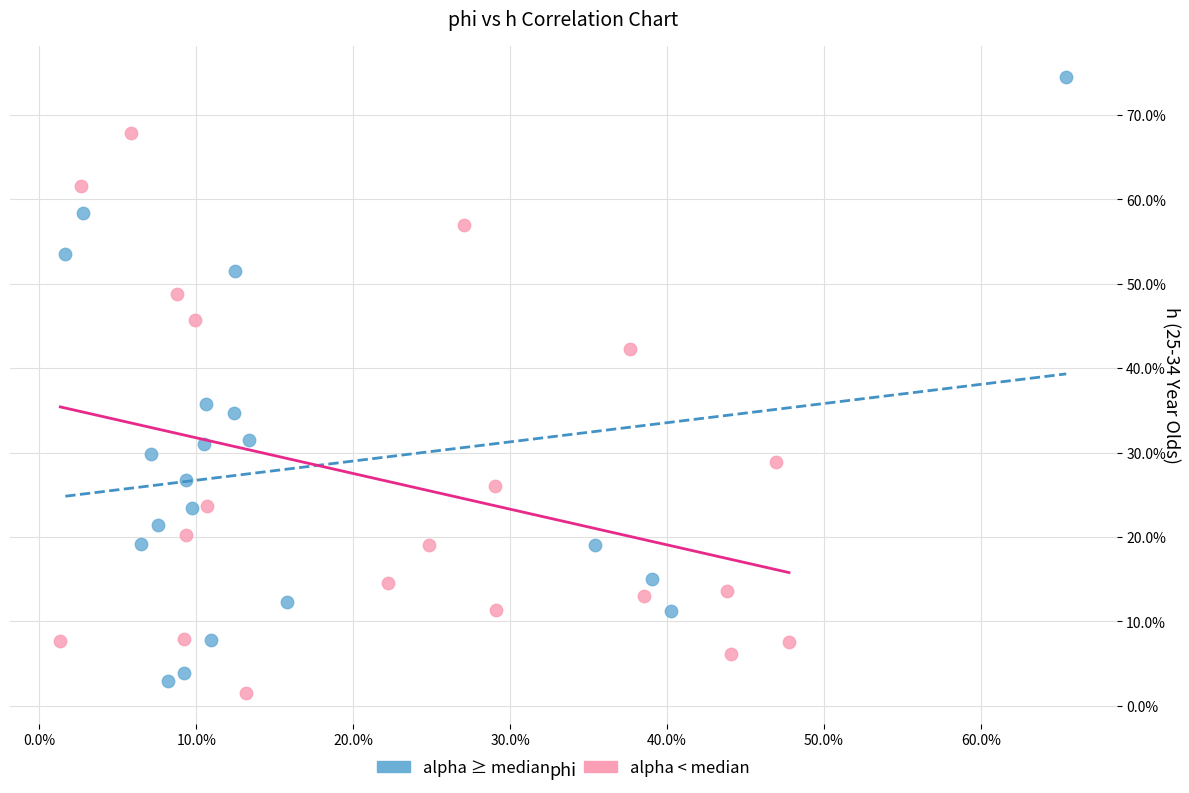

Which series reaches the maximum Y coordinate?

alpha ≥ median